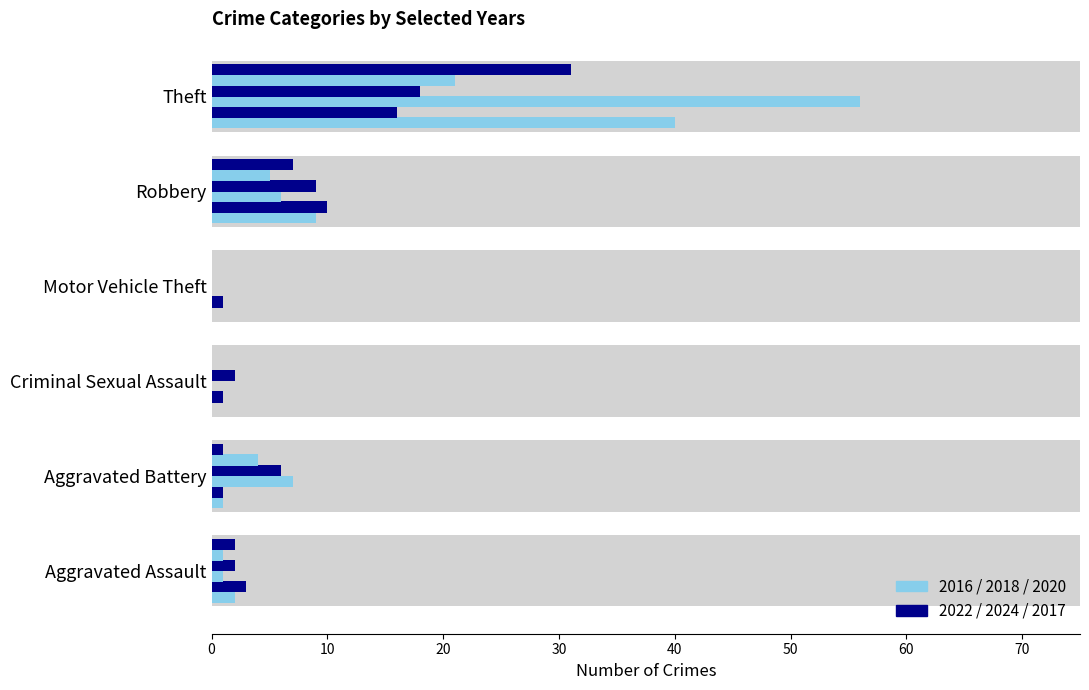

Is it true that 2017 equals 7 at Robbery?

True